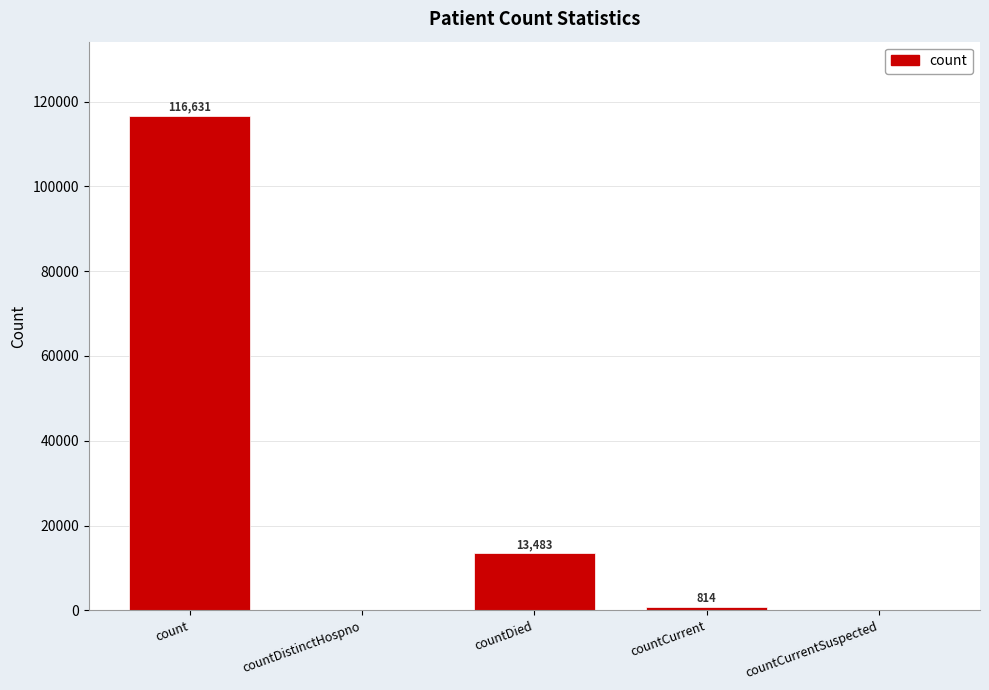

Reading left to right, extract all data points from this chart.

count=116631	countDistinctHospno=0	countDied=13483	countCurrent=814	countCurrentSuspected=0